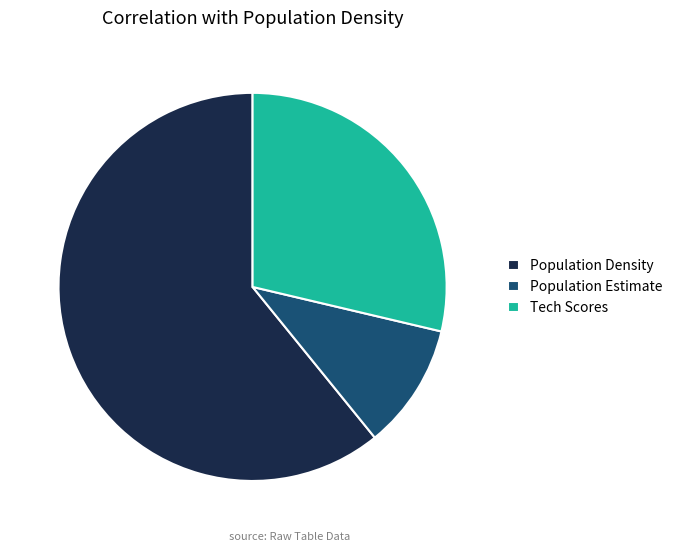

Do Tech Scores and Population Density together represent more than half of the pie?

Yes